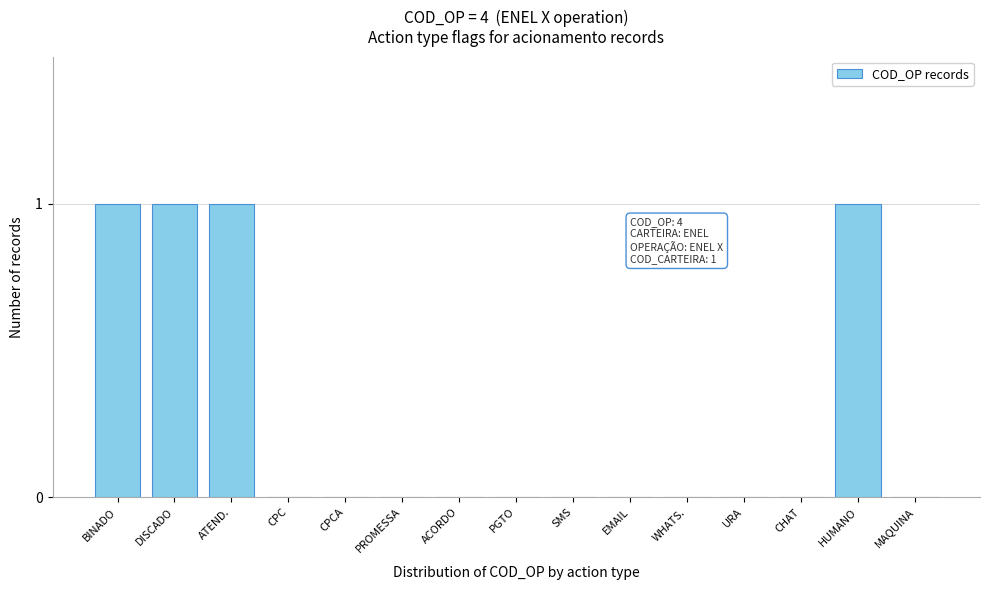

Reading left to right, extract all data points from this chart.

BINADO=1	DISCADO=1	ATEND.=1	CPC=0	CPCA=0	PROMESSA=0	ACORDO=0	PGTO=0	SMS=0	EMAIL=0	WHATS.=0	URA=0	CHAT=0	HUMANO=1	MAQUINA=0